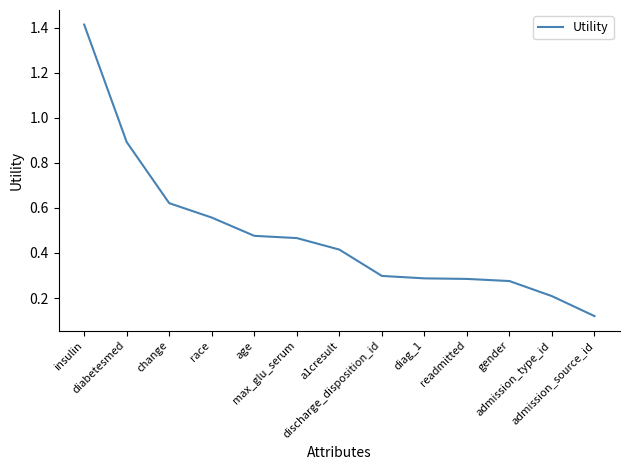

The value at change is 0.2. True or false?

False